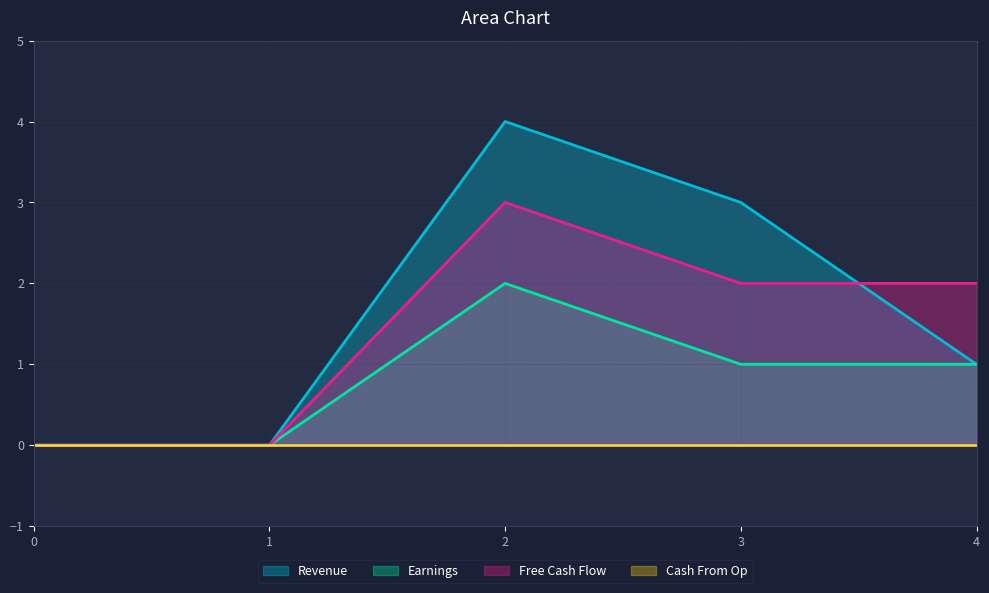

Between 1 and 3, which series saw the biggest shift?

Revenue